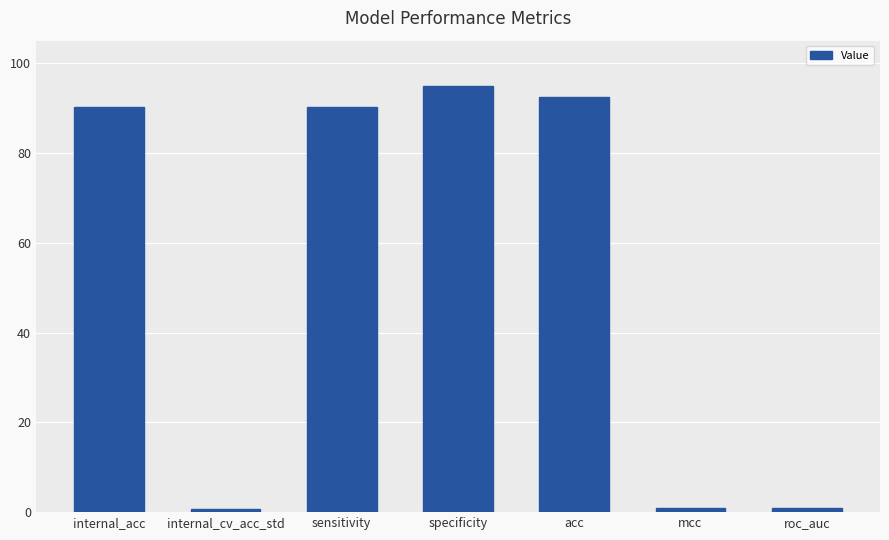

Between specificity and internal_acc, which is larger?

specificity